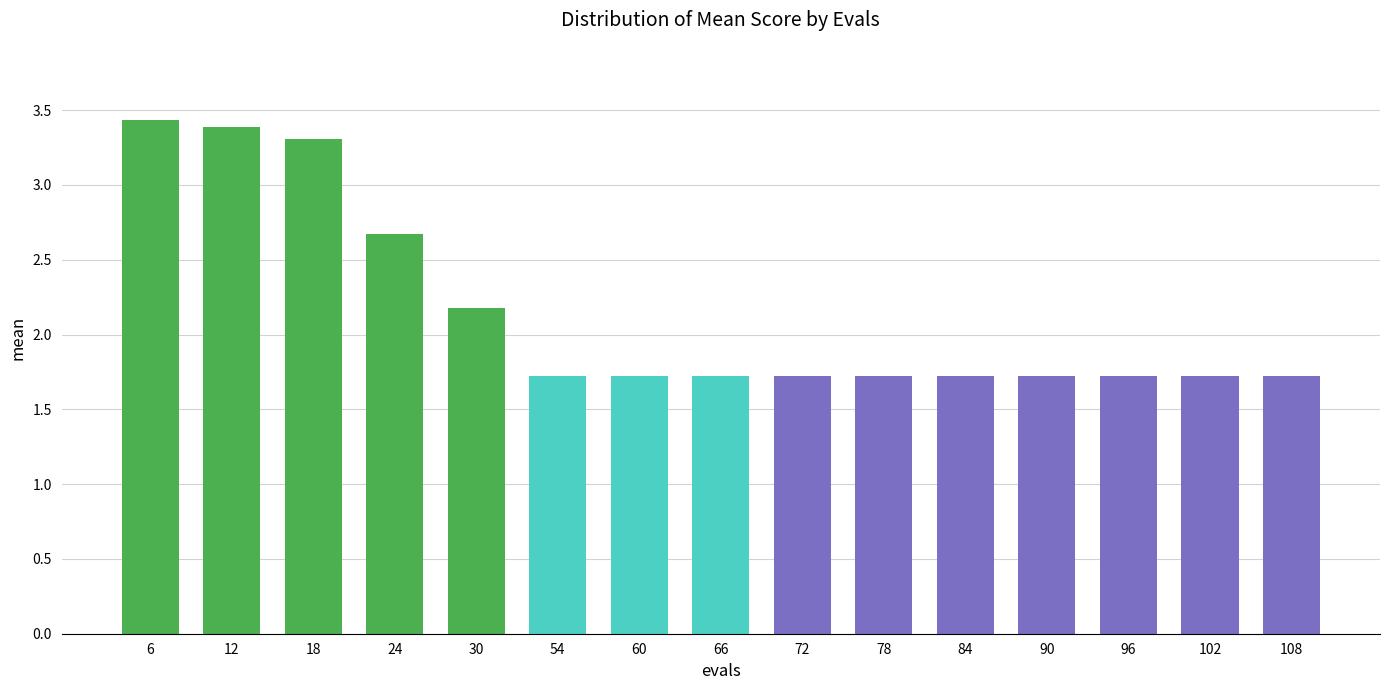

What value does the data have at 6?

3.4